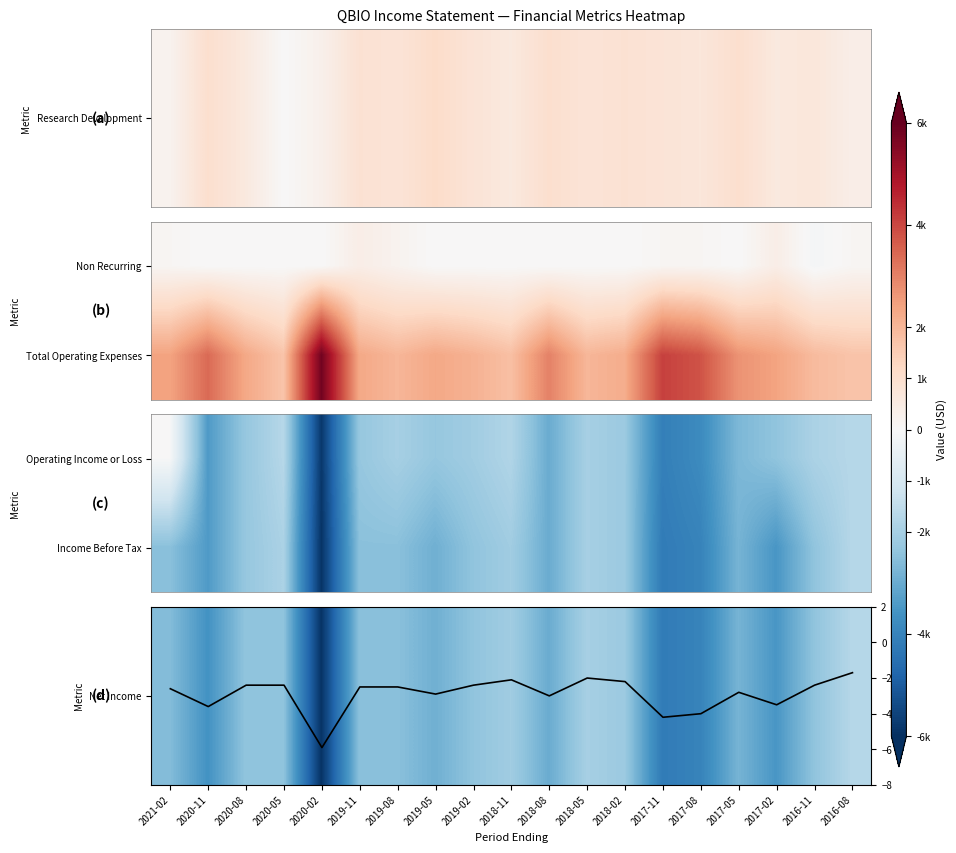

How many data points in Net Income (k) are less than -2?

17